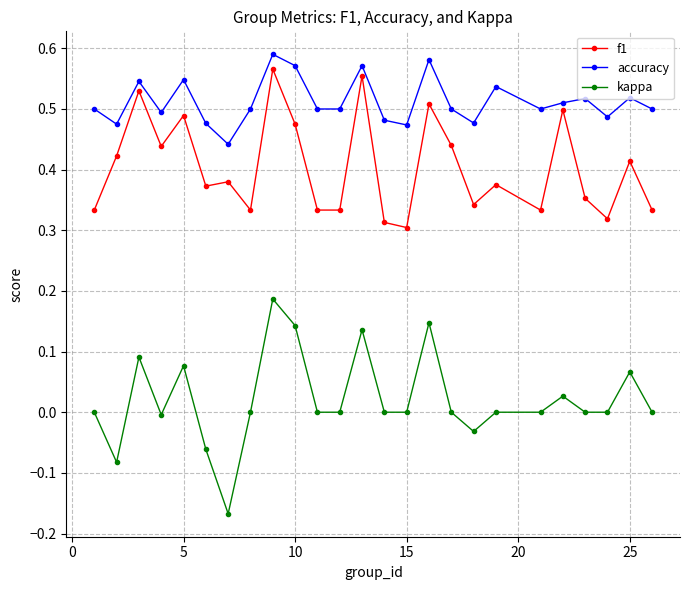

How many interior local peaks does the accuracy series have?

8